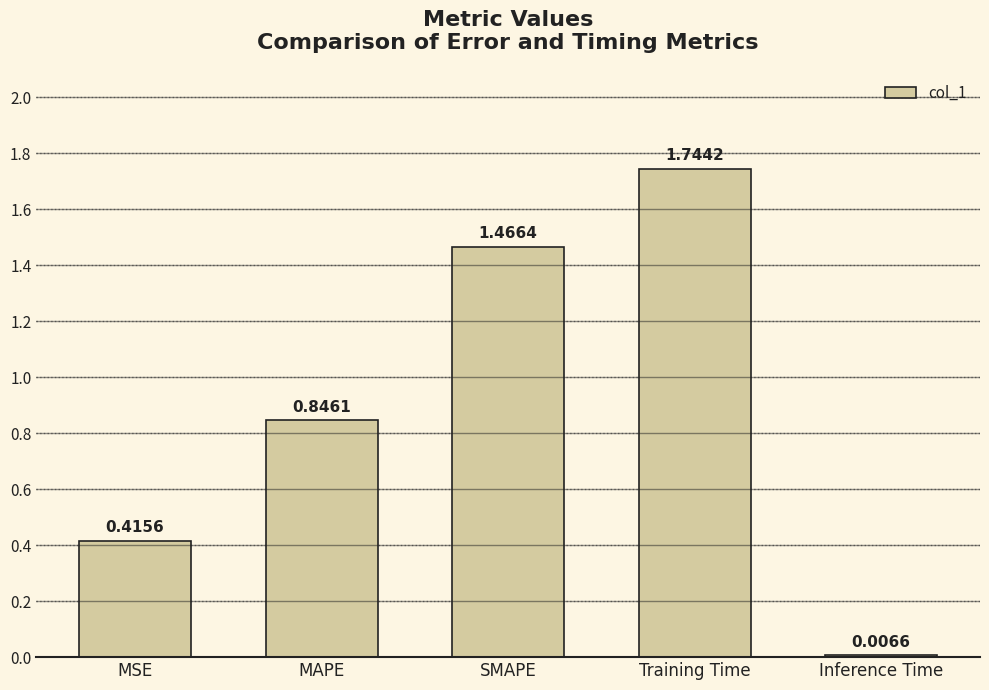

Is it true that the value at Training Time is 2.6?

False